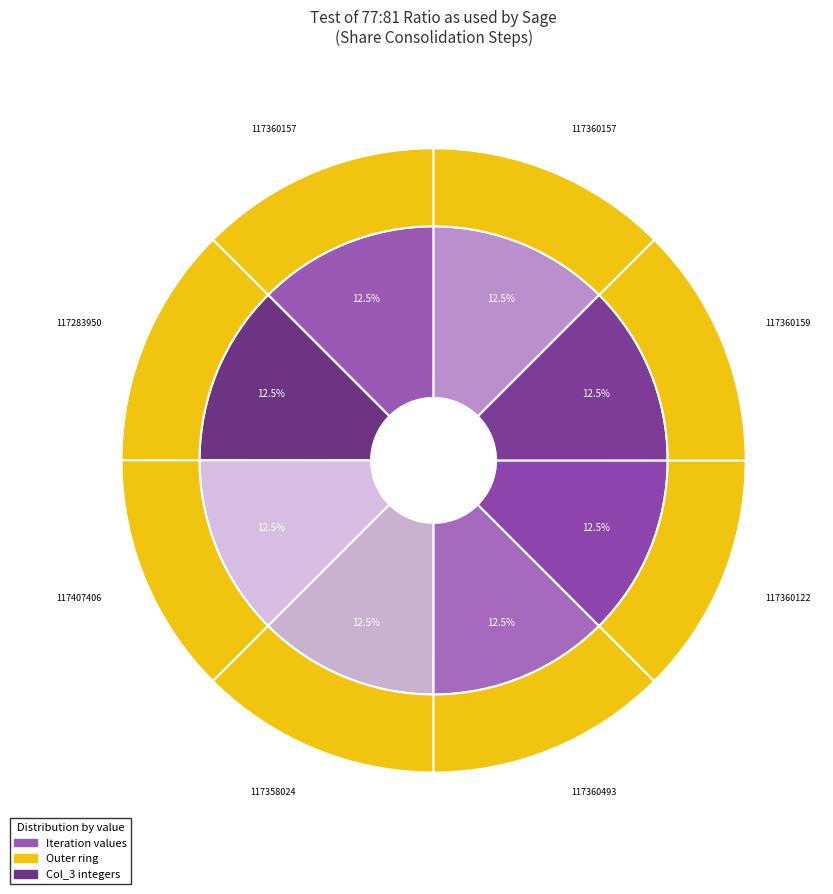

Is there any slice that represents more than half of the pie?

No